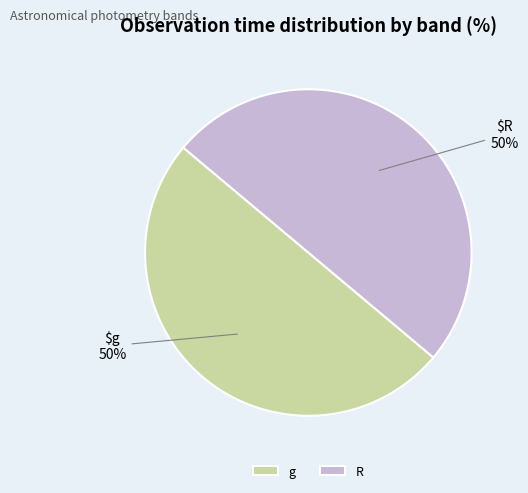

To the nearest percent, what percentage of the pie is R?

50%